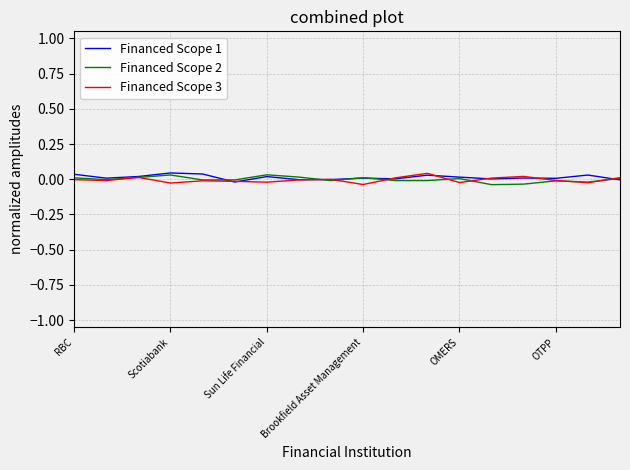

How many values in Financed Scope 2 are above zero?

8